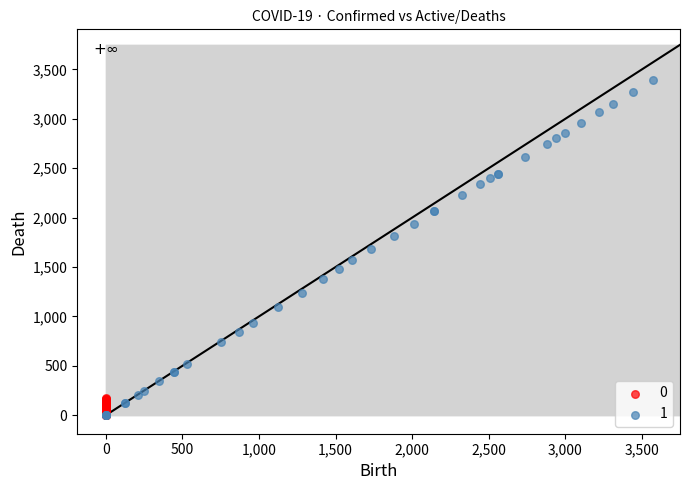

What are all the series names shown in the legend?

0, 1